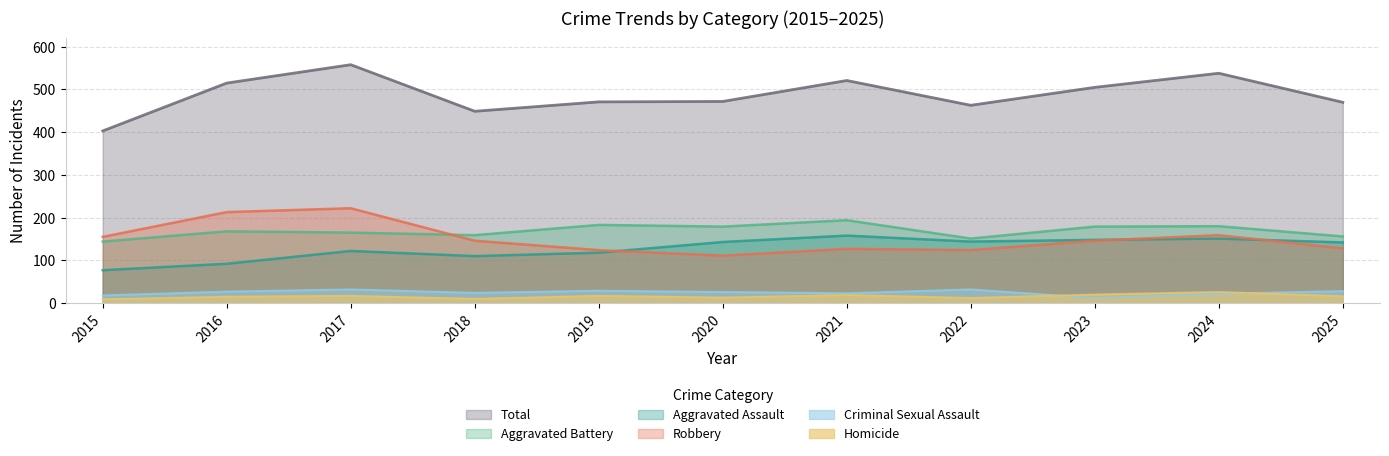

Which series has the widest spread of values?

Total